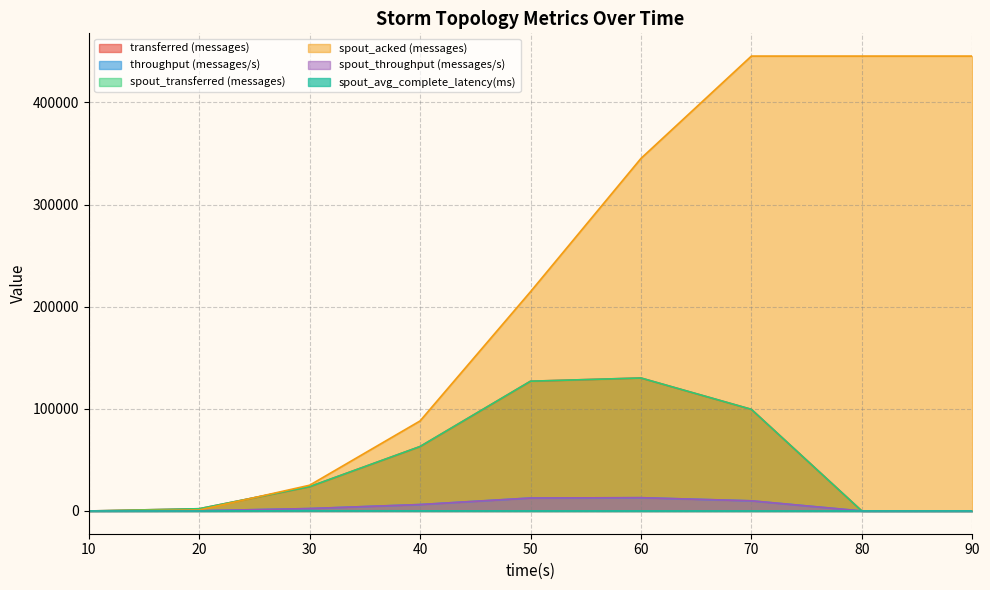

Does the chart have visible grid lines?

Yes